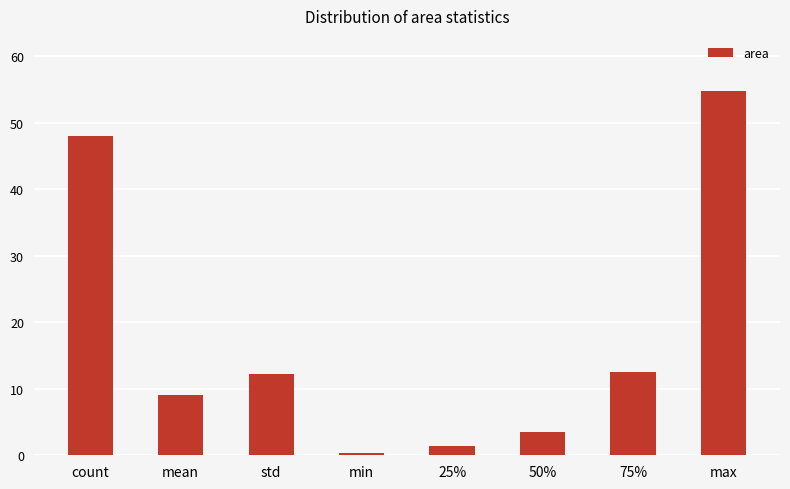

How many series are shown in this chart?

1